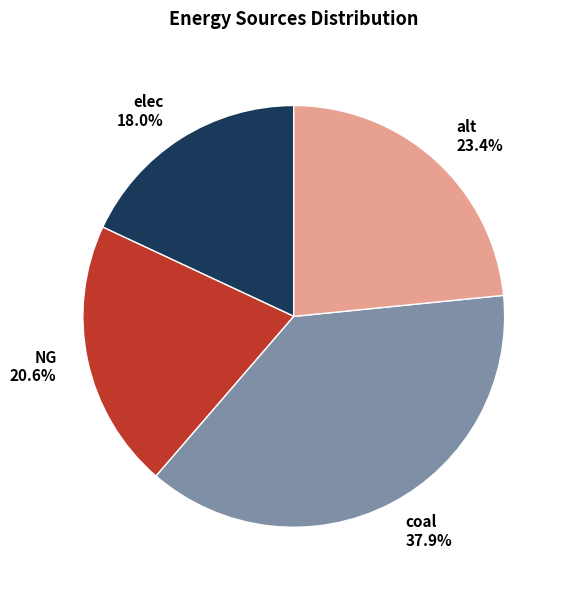

To the nearest percent, what is the average slice percentage?

25%